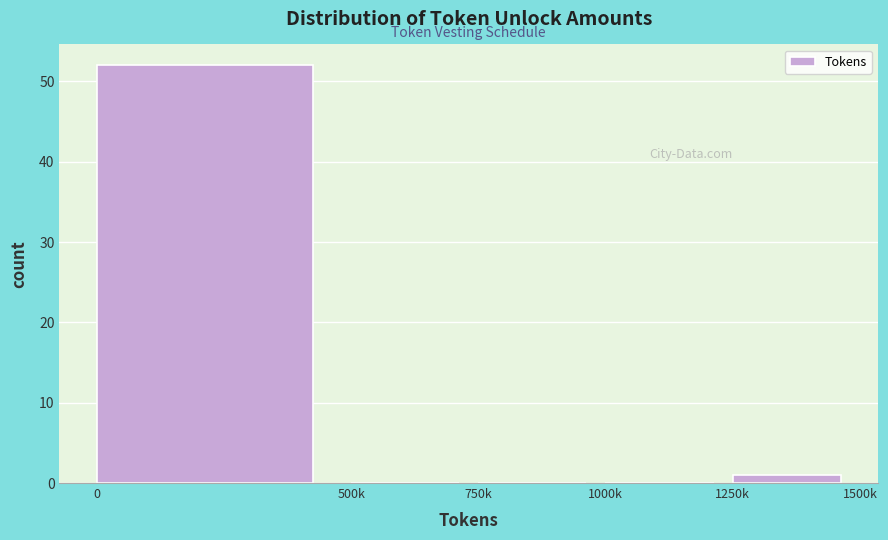

Reading left to right, extract all data points from this chart.

0=52	500k=0	750k=0	1000k=0	1250k=1